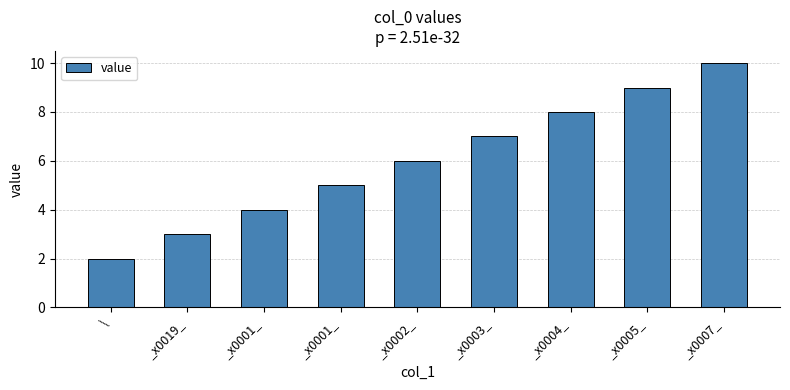

What is the smallest value displayed?

2